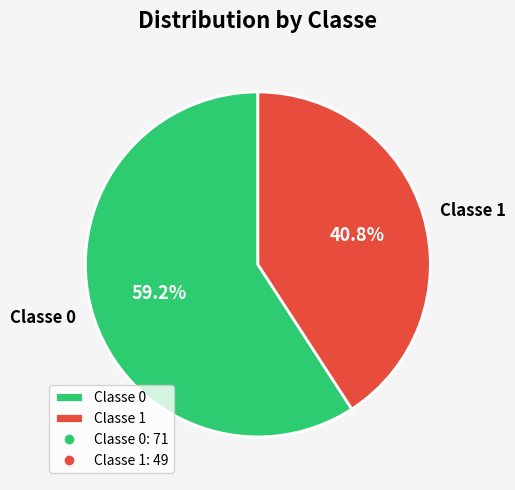

Which slice is the smallest?

Classe 1